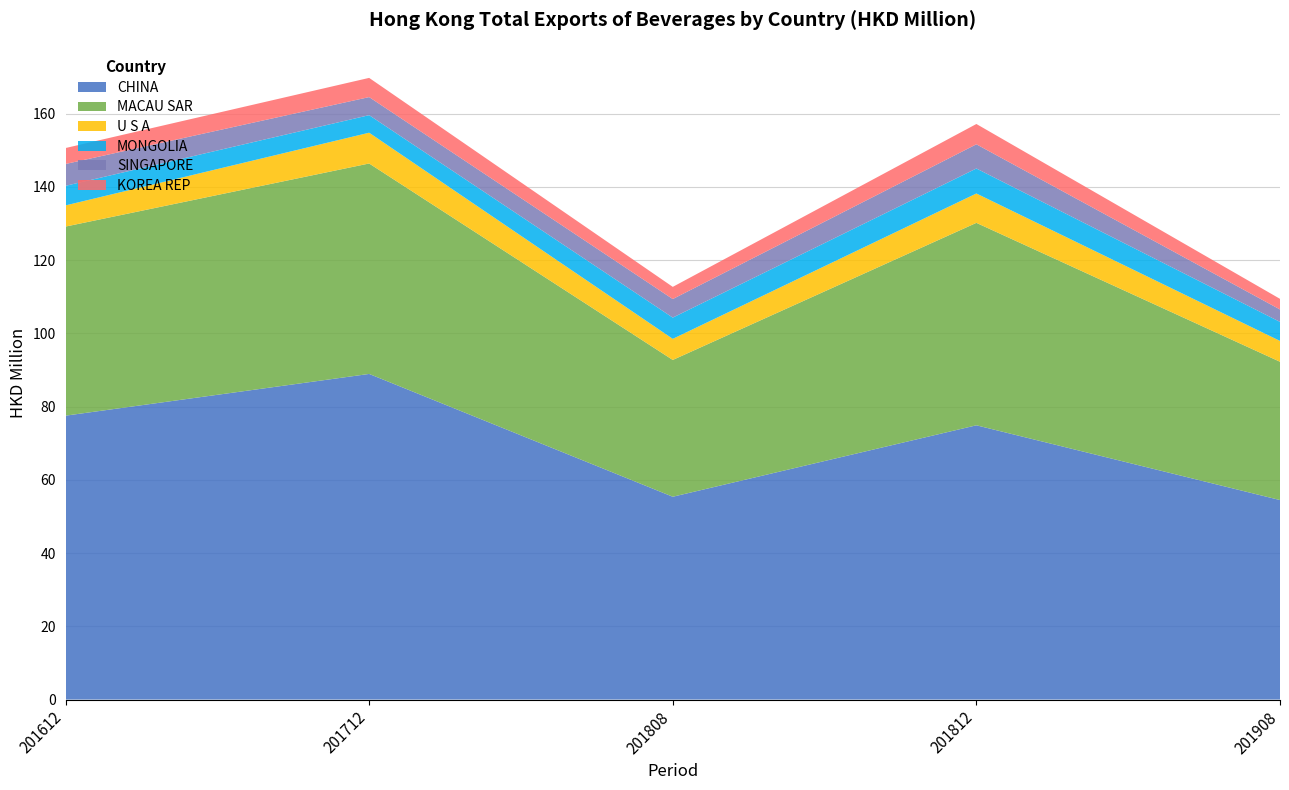

Reading right to left, transcribe all the data shown in this chart.

CHINA: 54.5	74.9	55.4	88.9	77.5
MACAU SAR: 37.8	55.3	37.4	57.5	51.6
U S A: 5.7	8.0	5.8	8.4	5.8
MONGOLIA: 5.2	6.8	5.8	4.8	5.3
SINGAPORE: 3.4	6.6	5.1	4.9	6.0
KOREA REP: 2.9	5.5	3.3	5.2	4.4